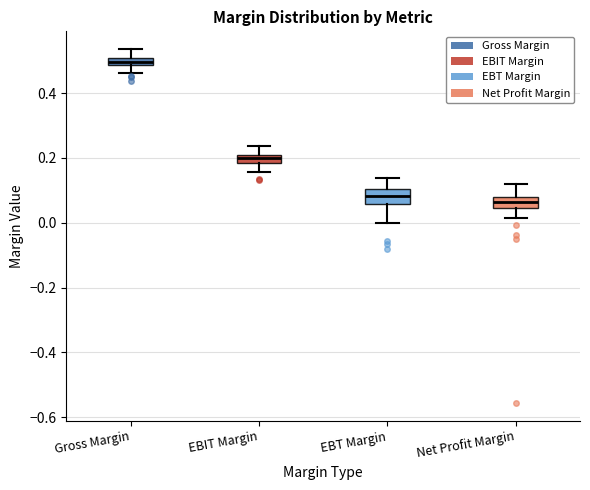

Where does the upper whisker of the box for EBT Margin end on the y-axis? The values are not printed on the chart, so give them approximately, as read against the axis.

0.14